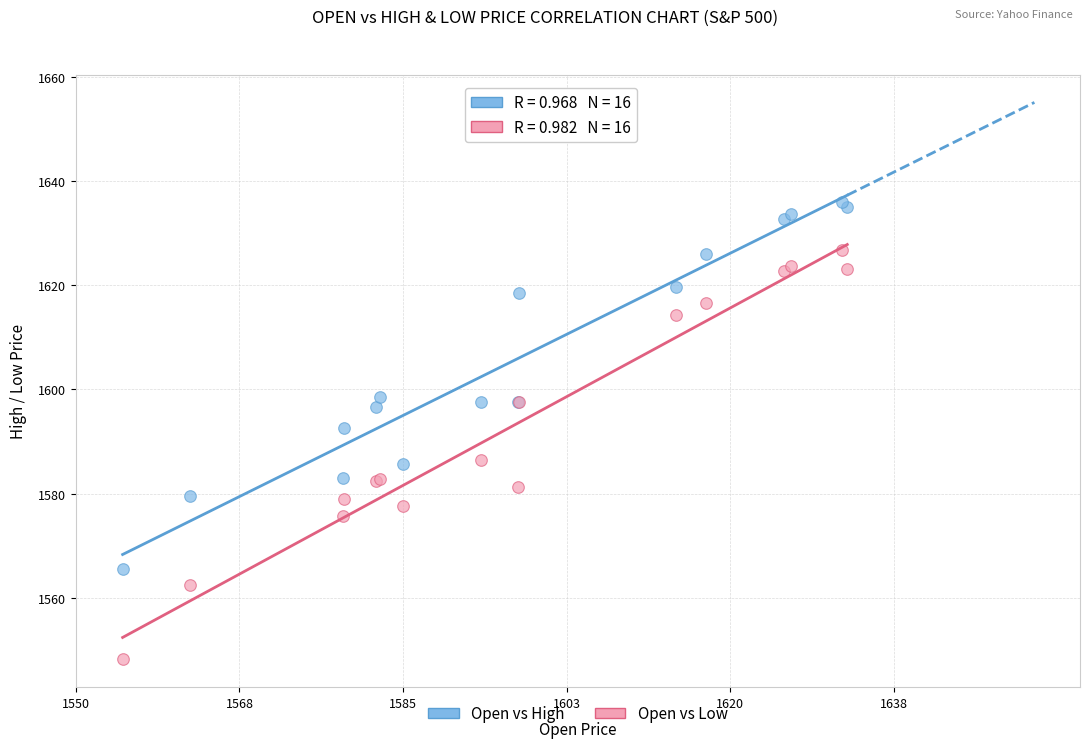

Which series has the largest Y range (max minus min)?

Open vs Low